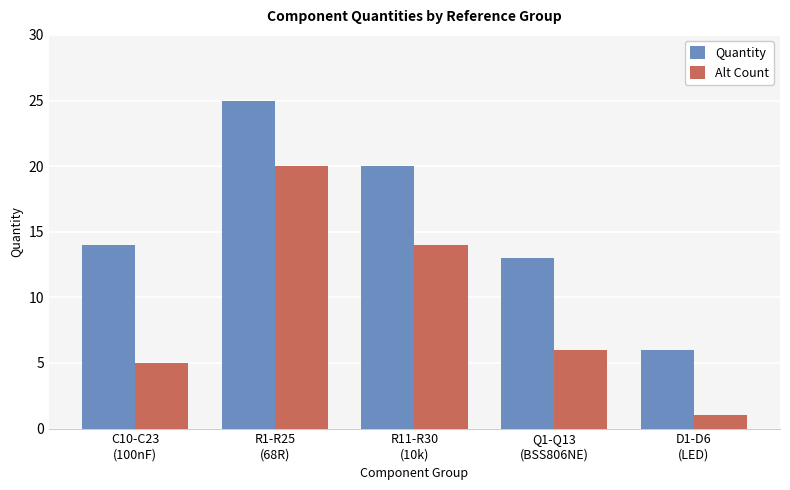

Which series has the largest total across all categories?

Quantity